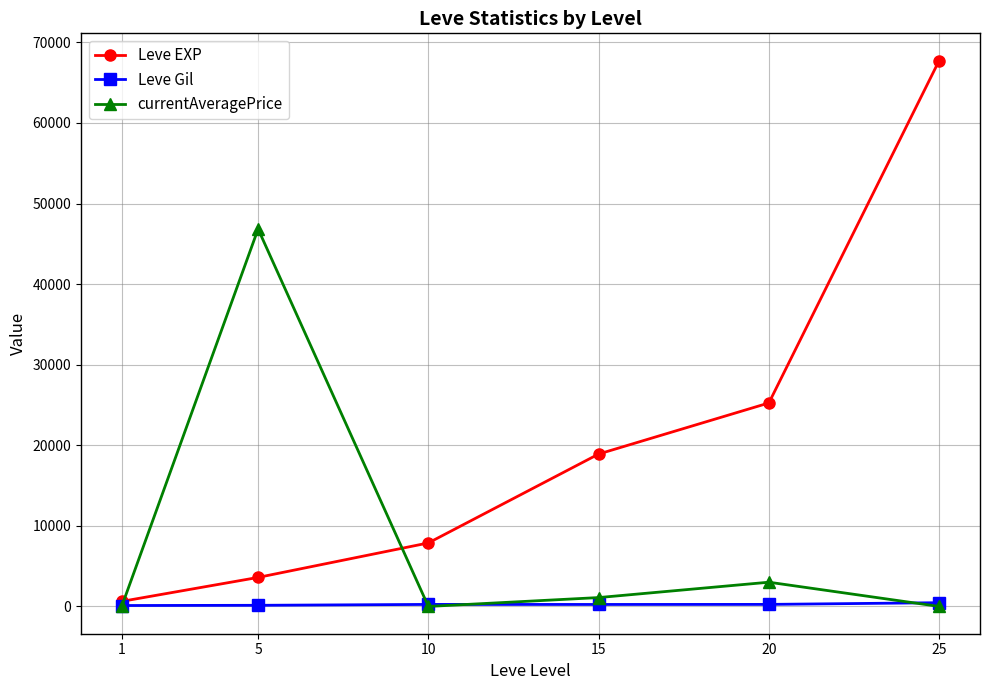

What value does the Leve EXP series have at 5?

3600.0